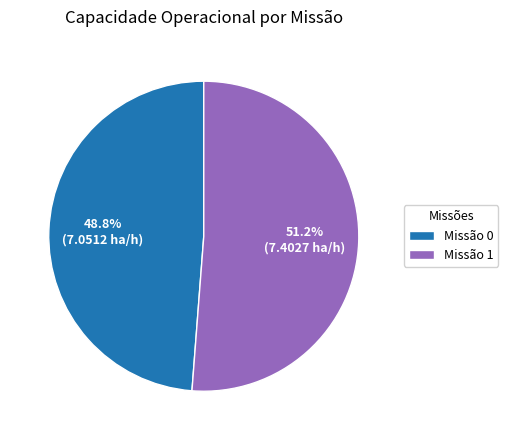

What percentage is NOT represented by Missão 0?

51.2%